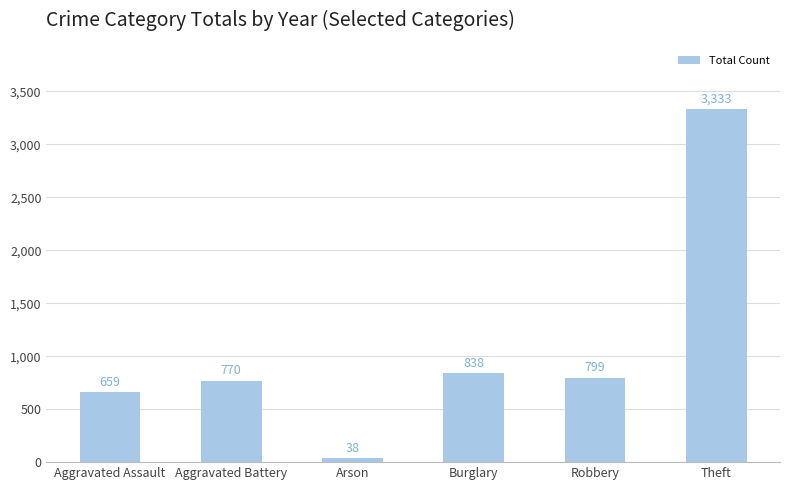

Are the bars horizontal?

No